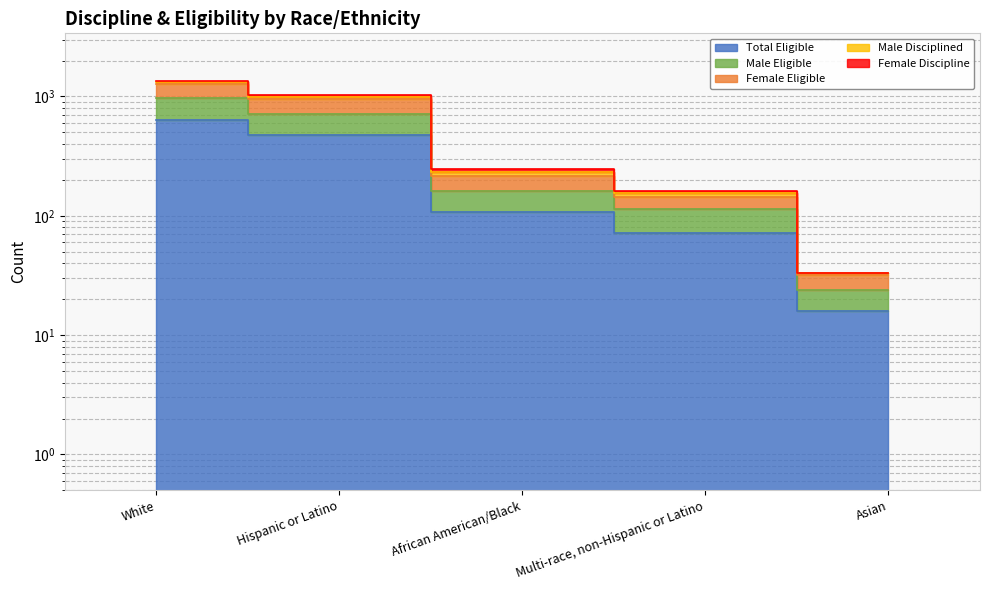

What is the value of the Total Eligible point at the 4th from the left?

72